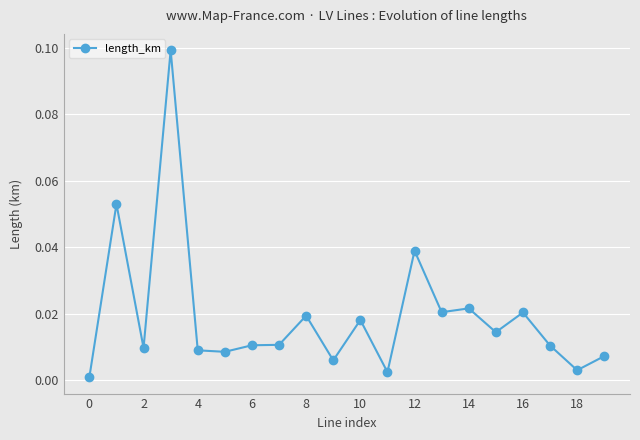

True or false: there are more than 0 points higher than both neighbors.

True